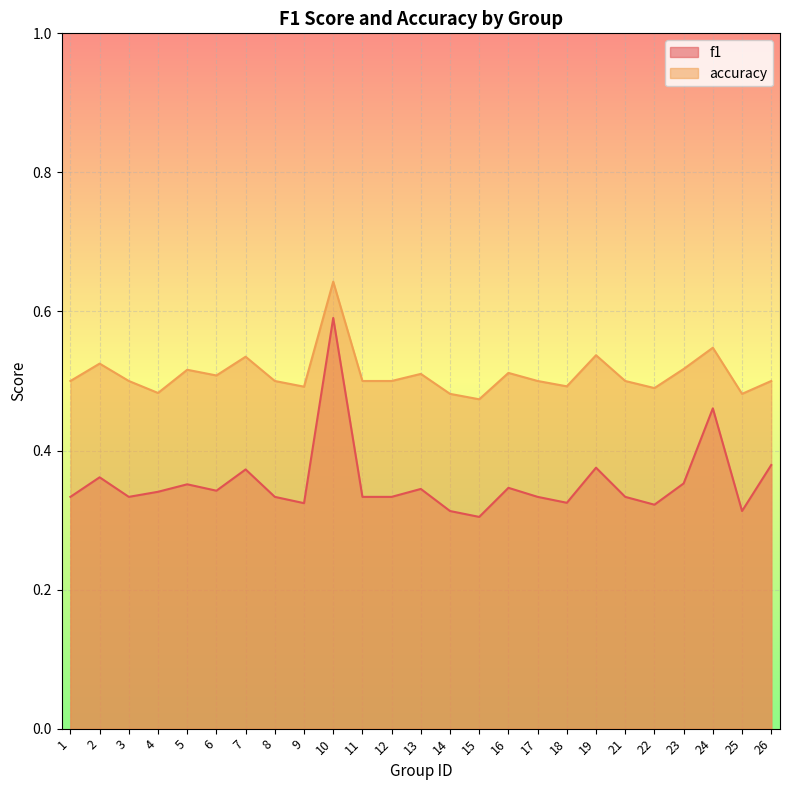

Where is the first local minimum for accuracy?

4